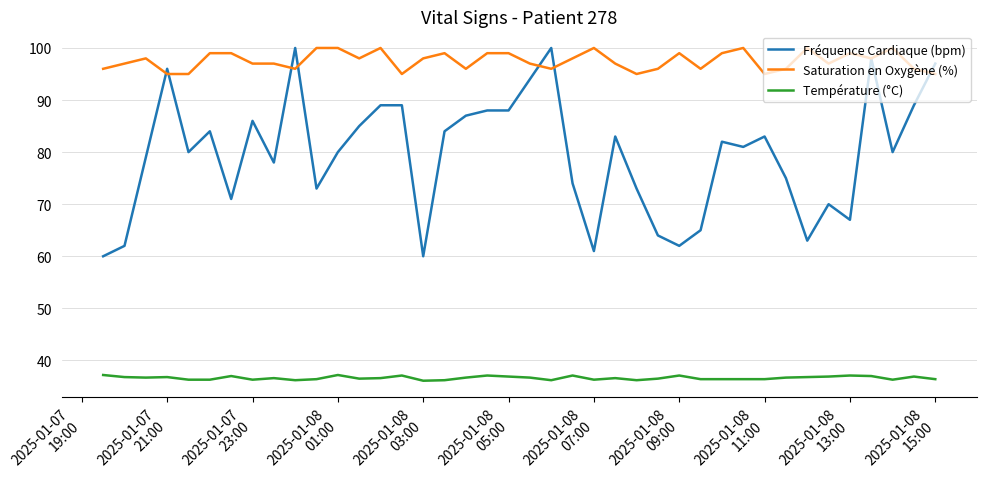

What is the difference between the maximum and minimum values in the Saturation en Oxygène (%) series?

5.0